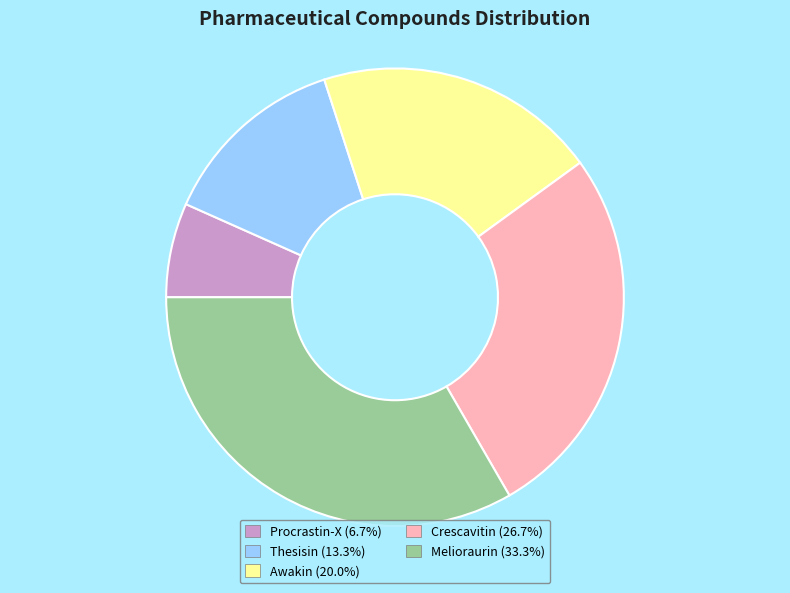

Does Melioraurin represent more than half of the total?

No